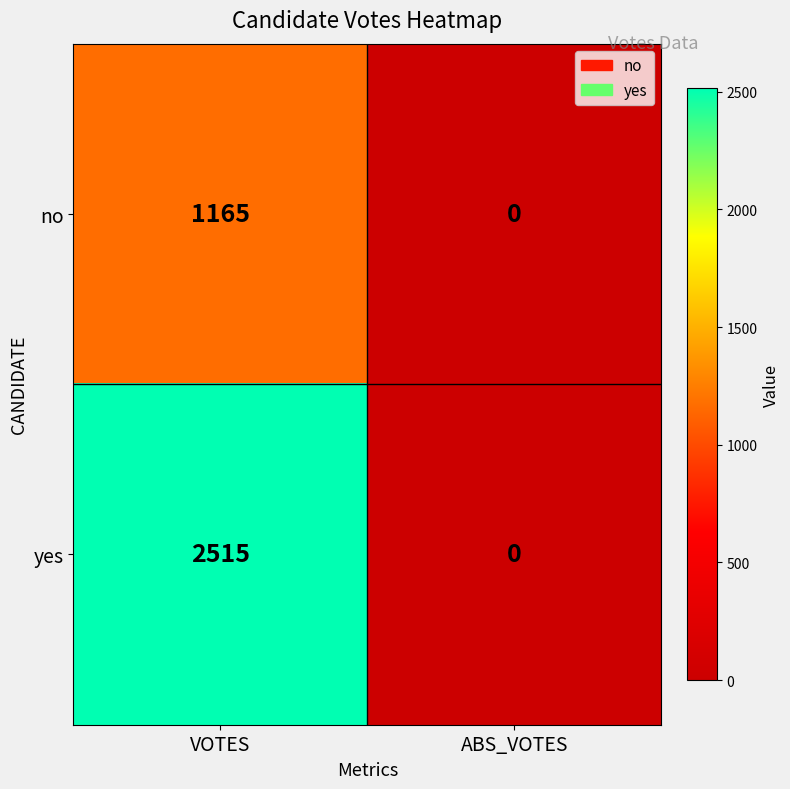

Reading right to left, what are all the values shown in this chart?

no: 0	1165
yes: 0	2515